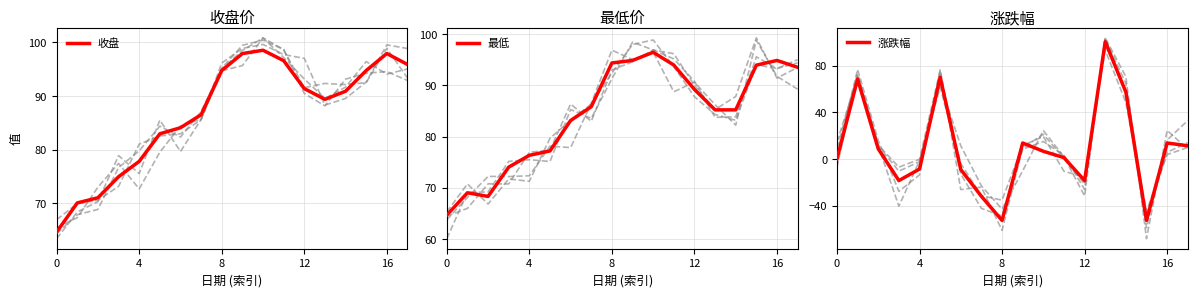

Which category has the lowest value across all series?

8